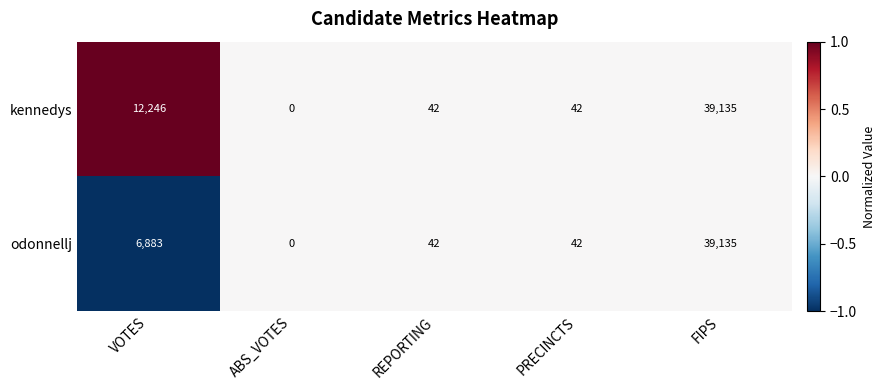

What is the greatest value displayed?

39135